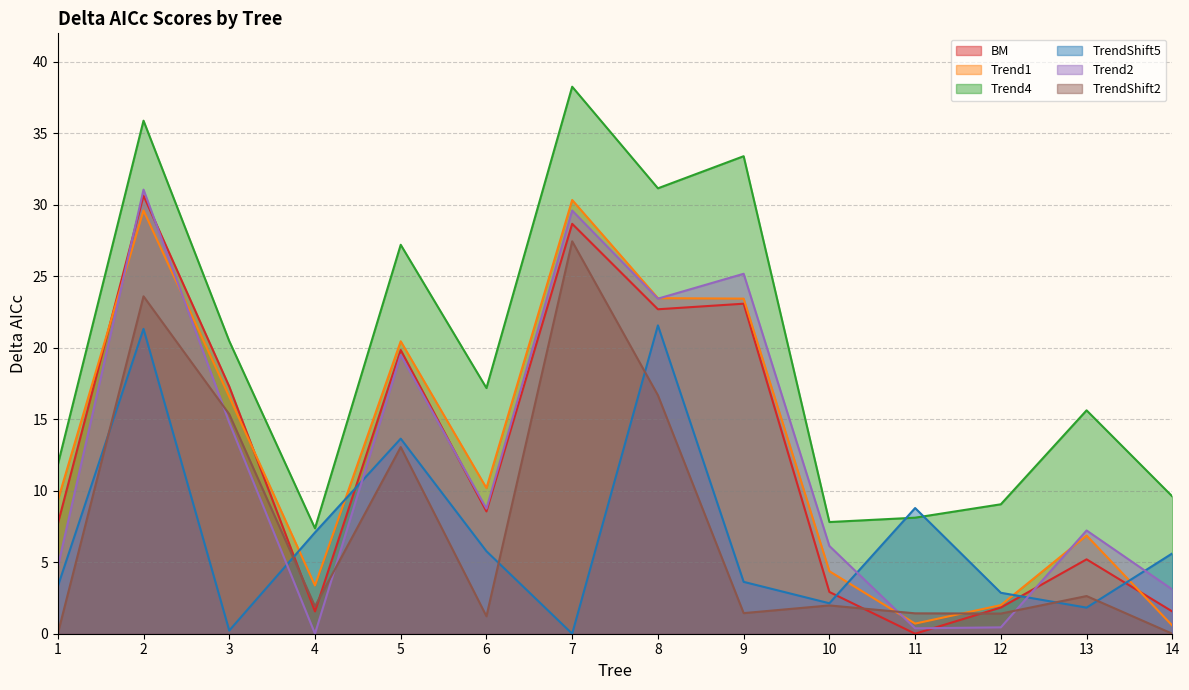

Is it true that Trend2 equals -11.0 at 19?

False